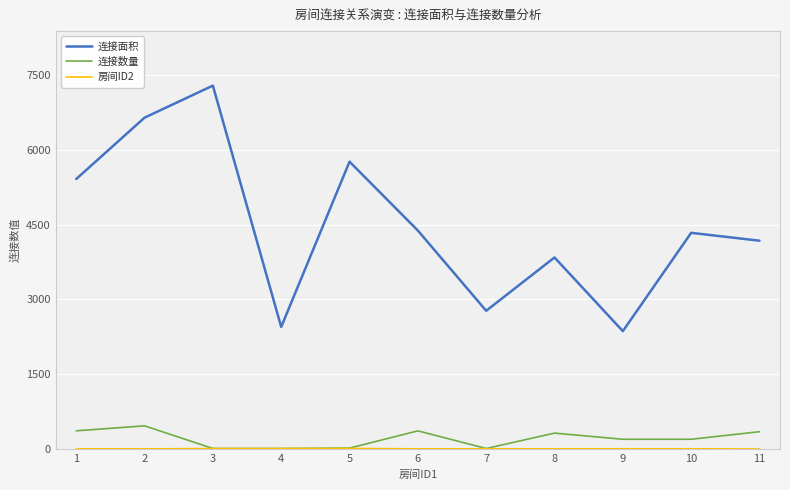

Which series has the largest range (max minus min)?

连接面积